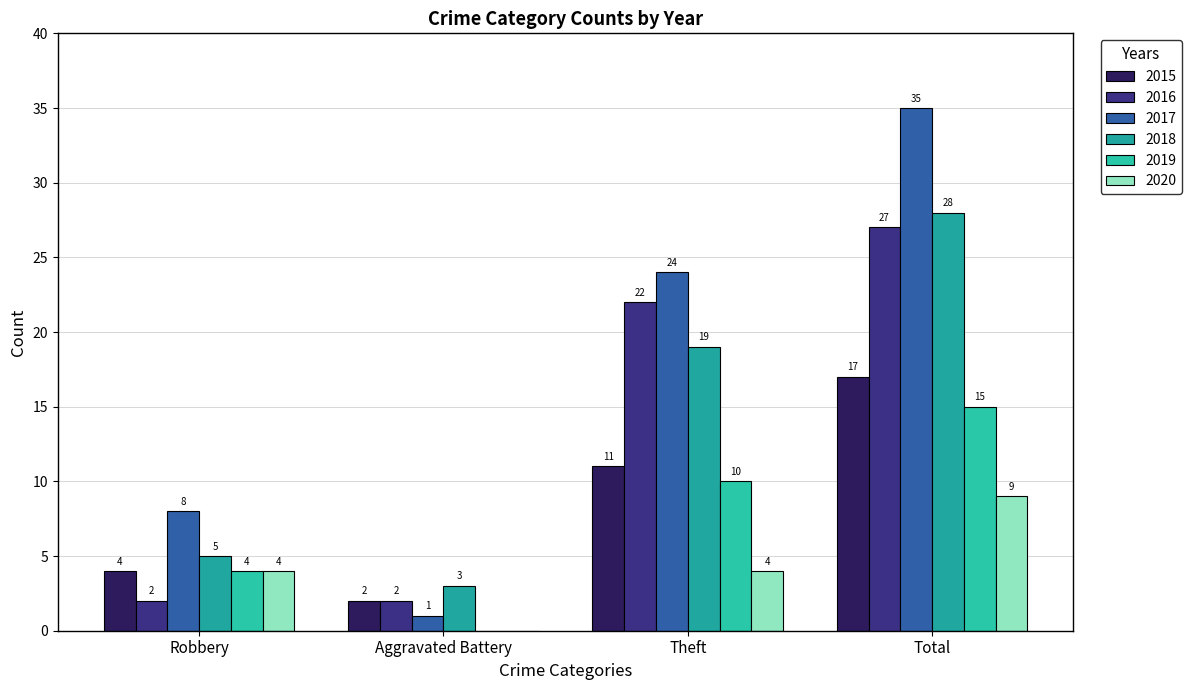

Reading right to left, list all the values displayed in this chart.

2015: Total=17	Theft=11	Aggravated Battery=2	Robbery=4
2016: Total=27	Theft=22	Aggravated Battery=2	Robbery=2
2017: Total=35	Theft=24	Aggravated Battery=1	Robbery=8
2018: Total=28	Theft=19	Aggravated Battery=3	Robbery=5
2019: Total=15	Theft=10	Aggravated Battery=0	Robbery=4
2020: Total=9	Theft=4	Aggravated Battery=0	Robbery=4